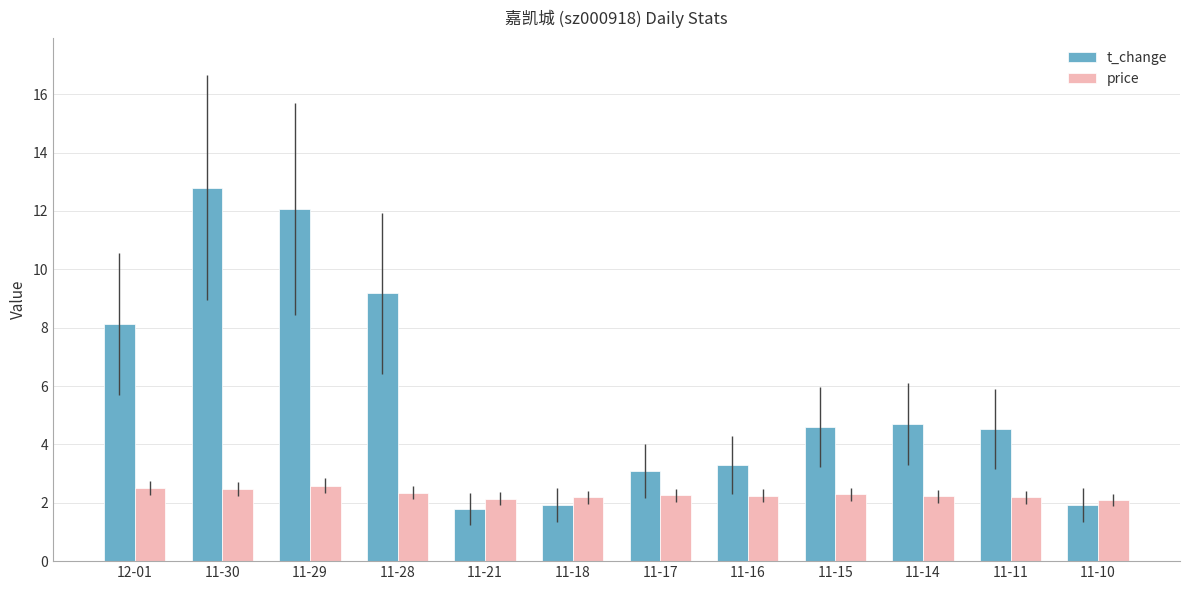

The price series shows 2.3 at 11-15. True or false?

True